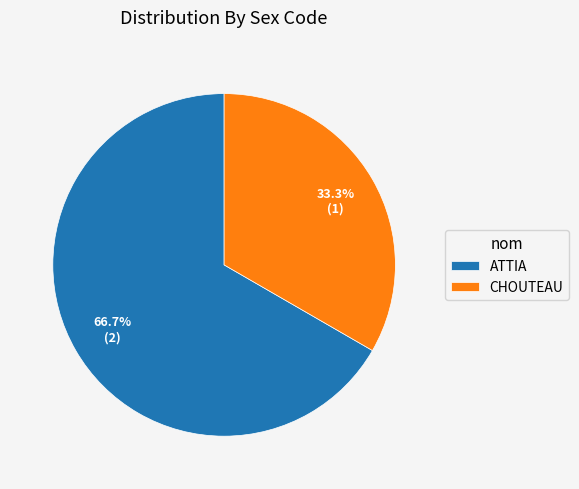

Is there any slice that represents more than half of the pie?

Yes